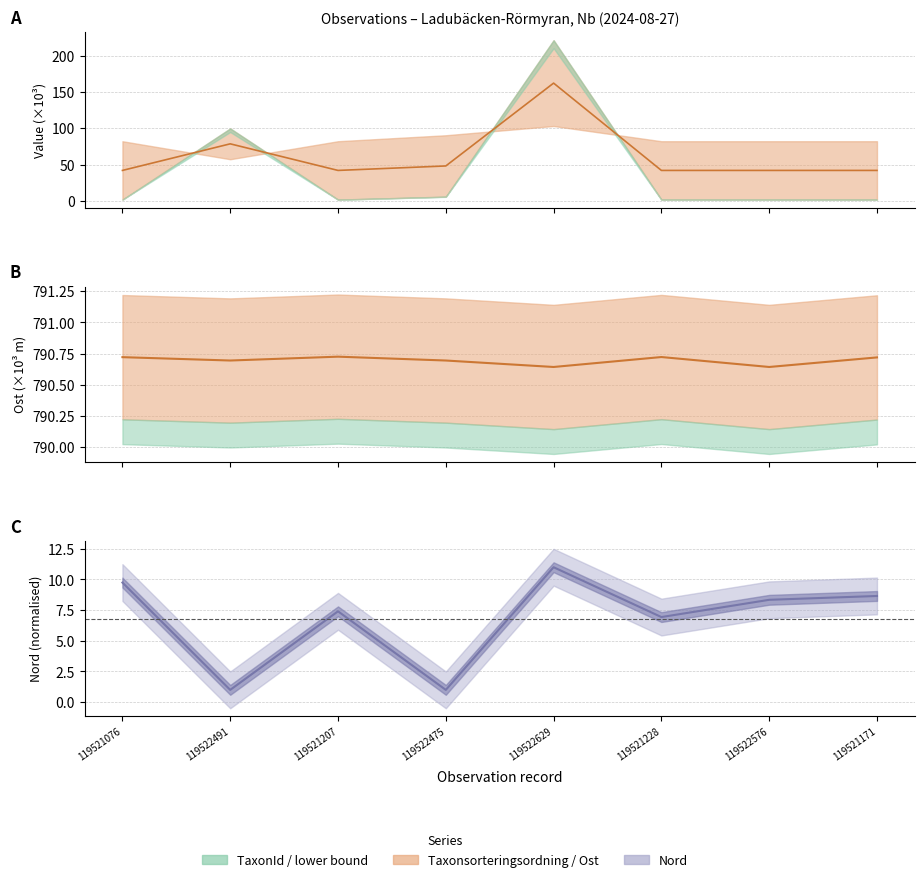

Reading left to right, extract all data points from this chart.

TaxonId: 119521076=41.8	119522491=78.7	119521207=41.8	119522475=48.0	119522629=162.9	119521228=41.8	119522576=41.8	119521171=41.8
Ost: 119521076=790.7	119522491=790.7	119521207=790.7	119522475=790.7	119522629=790.6	119521228=790.7	119522576=790.6	119521171=790.7
Nord: 119521076=9.8	119522491=1.0	119521207=7.4	119522475=1.0	119522629=11.0	119521228=6.9	119522576=8.3	119521171=8.7